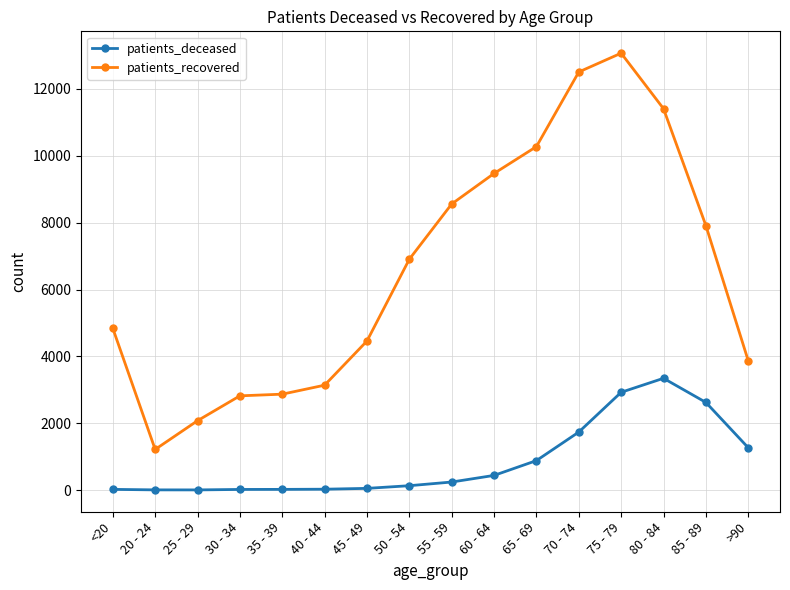

What are all the series names shown in the legend?

patients_deceased, patients_recovered